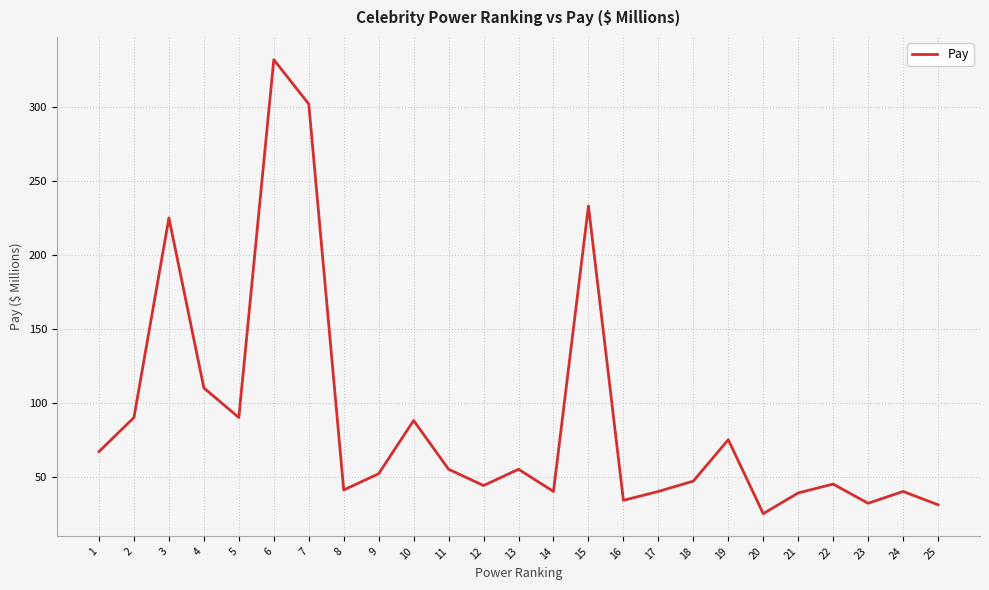

How many lines are shown in the chart?

1